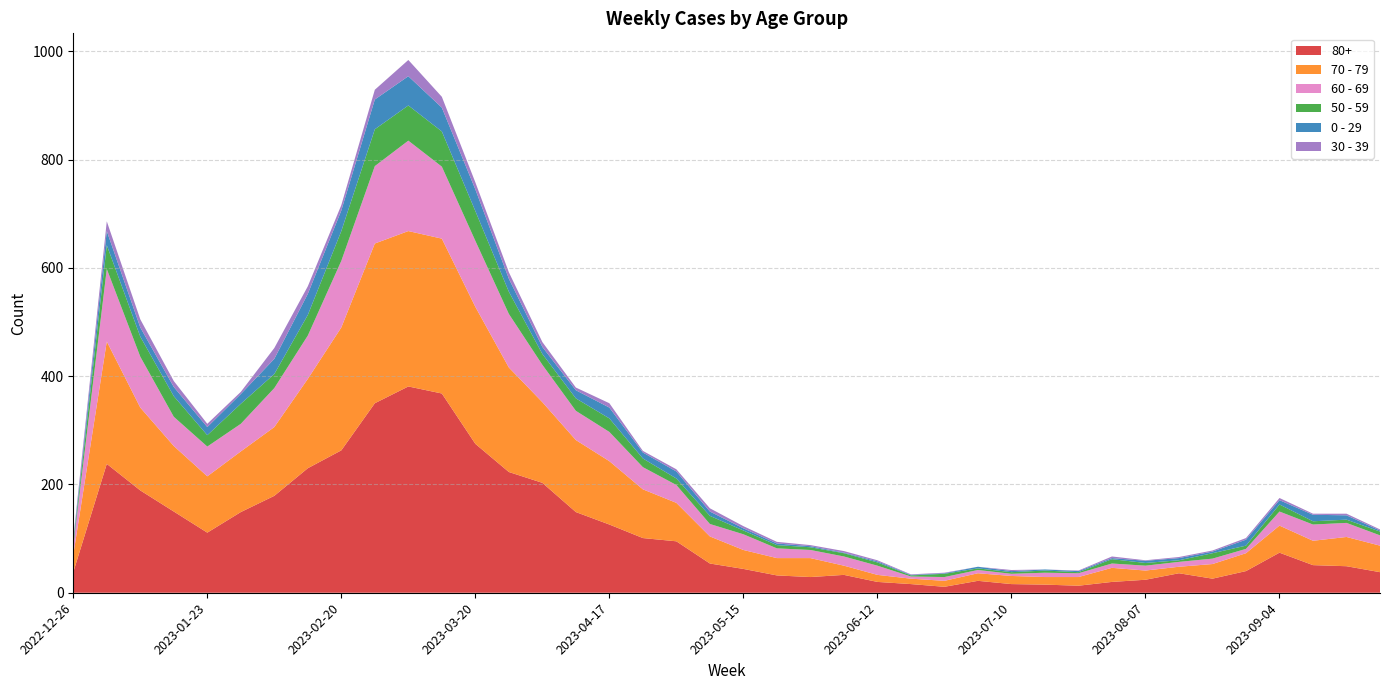

Reading left to right, extract all data points from this chart.

80+: 2022-12-26=38	2023-01-02=238	2023-01-09=189	2023-01-16=150	2023-01-23=111	2023-01-30=149	2023-02-06=179	2023-02-13=230	2023-02-20=263	2023-02-27=350	2023-03-06=381	2023-03-13=368	2023-03-20=275	2023-03-27=223	2023-04-03=203	2023-04-10=149	2023-04-17=126	2023-04-24=101	2023-05-01=95	2023-05-08=54	2023-05-15=44	2023-05-22=32	2023-05-29=29	2023-06-05=33	2023-06-12=20	2023-06-19=16	2023-06-26=11	2023-07-03=22	2023-07-10=16	2023-07-17=15	2023-07-24=13	2023-07-31=20	2023-08-07=24	2023-08-14=36	2023-08-21=26	2023-08-28=40	2023-09-04=74	2023-09-11=51	2023-09-18=49	2023-09-25=38
70 - 79: 2022-12-26=32	2023-01-02=226	2023-01-09=153	2023-01-16=121	2023-01-23=104	2023-01-30=112	2023-02-06=127	2023-02-13=165	2023-02-20=227	2023-02-27=295	2023-03-06=287	2023-03-13=286	2023-03-20=253	2023-03-27=193	2023-04-03=149	2023-04-10=133	2023-04-17=117	2023-04-24=90	2023-05-01=71	2023-05-08=50	2023-05-15=35	2023-05-22=32	2023-05-29=35	2023-06-05=17	2023-06-12=13	2023-06-19=10	2023-06-26=11	2023-07-03=14	2023-07-10=15	2023-07-17=14	2023-07-24=16	2023-07-31=26	2023-08-07=17	2023-08-14=12	2023-08-21=27	2023-08-28=33	2023-09-04=50	2023-09-11=45	2023-09-18=54	2023-09-25=49
60 - 69: 2022-12-26=16	2023-01-02=134	2023-01-09=94	2023-01-16=54	2023-01-23=55	2023-01-30=51	2023-02-06=72	2023-02-13=80	2023-02-20=123	2023-02-27=143	2023-03-06=167	2023-03-13=133	2023-03-20=122	2023-03-27=99	2023-04-03=69	2023-04-10=54	2023-04-17=54	2023-04-24=41	2023-05-01=33	2023-05-08=23	2023-05-15=29	2023-05-22=18	2023-05-29=15	2023-06-05=17	2023-06-12=17	2023-06-19=4	2023-06-26=7	2023-07-03=6	2023-07-10=4	2023-07-17=8	2023-07-24=7	2023-07-31=8	2023-08-07=9	2023-08-14=9	2023-08-21=10	2023-08-28=8	2023-09-04=26	2023-09-11=30	2023-09-18=26	2023-09-25=19
50 - 59: 2022-12-26=5	2023-01-02=44	2023-01-09=37	2023-01-16=38	2023-01-23=21	2023-01-30=37	2023-02-06=26	2023-02-13=38	2023-02-20=55	2023-02-27=68	2023-03-06=65	2023-03-13=65	2023-03-20=55	2023-03-27=41	2023-04-03=20	2023-04-10=23	2023-04-17=25	2023-04-24=16	2023-05-01=12	2023-05-08=15	2023-05-15=7	2023-05-22=6	2023-05-29=5	2023-06-05=6	2023-06-12=6	2023-06-19=2	2023-06-26=6	2023-07-03=3	2023-07-10=3	2023-07-17=4	2023-07-24=2	2023-07-31=8	2023-08-07=5	2023-08-14=3	2023-08-21=10	2023-08-28=6	2023-09-04=13	2023-09-11=6	2023-09-18=6	2023-09-25=7
0 - 29: 2022-12-26=4	2023-01-02=26	2023-01-09=17	2023-01-16=17	2023-01-23=15	2023-01-30=18	2023-02-06=28	2023-02-13=39	2023-02-20=38	2023-02-27=55	2023-03-06=54	2023-03-13=44	2023-03-20=40	2023-03-27=24	2023-04-03=13	2023-04-10=15	2023-04-17=20	2023-04-24=11	2023-05-01=13	2023-05-08=8	2023-05-15=4	2023-05-22=3	2023-05-29=2	2023-06-05=1	2023-06-12=2	2023-06-19=1	2023-06-26=1	2023-07-03=3	2023-07-10=2	2023-07-17=2	2023-07-24=2	2023-07-31=2	2023-08-07=4	2023-08-14=4	2023-08-21=3	2023-08-28=11	2023-09-04=8	2023-09-11=12	2023-09-18=8	2023-09-25=2
30 - 39: 2022-12-26=5	2023-01-02=18	2023-01-09=15	2023-01-16=11	2023-01-23=6	2023-01-30=4	2023-02-06=20	2023-02-13=14	2023-02-20=10	2023-02-27=18	2023-03-06=30	2023-03-13=20	2023-03-20=13	2023-03-27=12	2023-04-03=9	2023-04-10=5	2023-04-17=8	2023-04-24=3	2023-05-01=4	2023-05-08=6	2023-05-15=4	2023-05-22=3	2023-05-29=2	2023-06-05=3	2023-06-12=2	2023-06-19=1	2023-06-26=1	2023-07-03=0	2023-07-10=2	2023-07-17=0	2023-07-24=1	2023-07-31=3	2023-08-07=1	2023-08-14=2	2023-08-21=2	2023-08-28=3	2023-09-04=4	2023-09-11=2	2023-09-18=3	2023-09-25=2